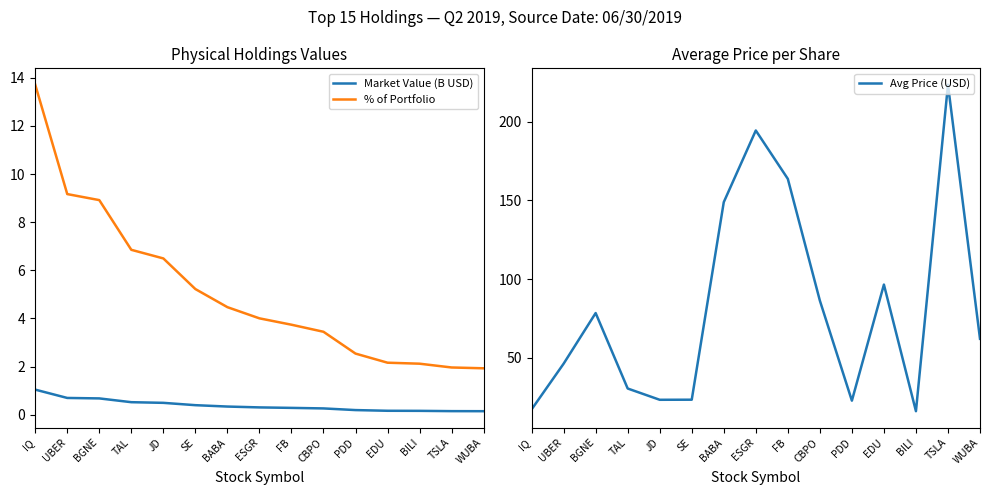

At which category is the sum across all series the highest?

TSLA